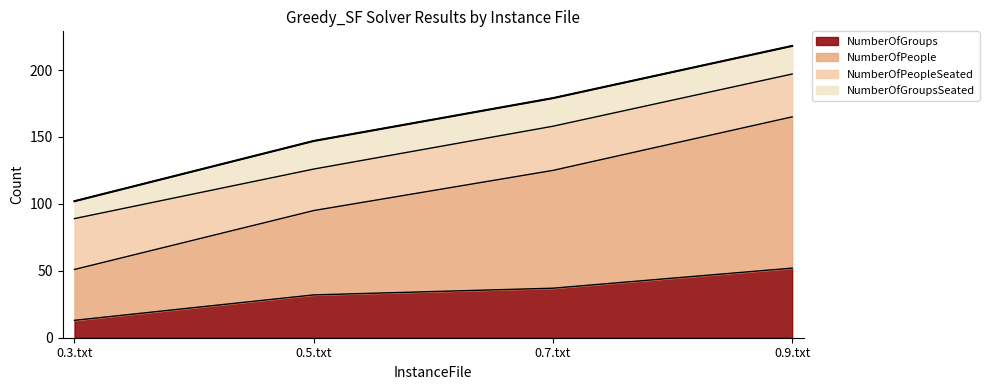

Which series has the widest spread of values?

NumberOfPeople